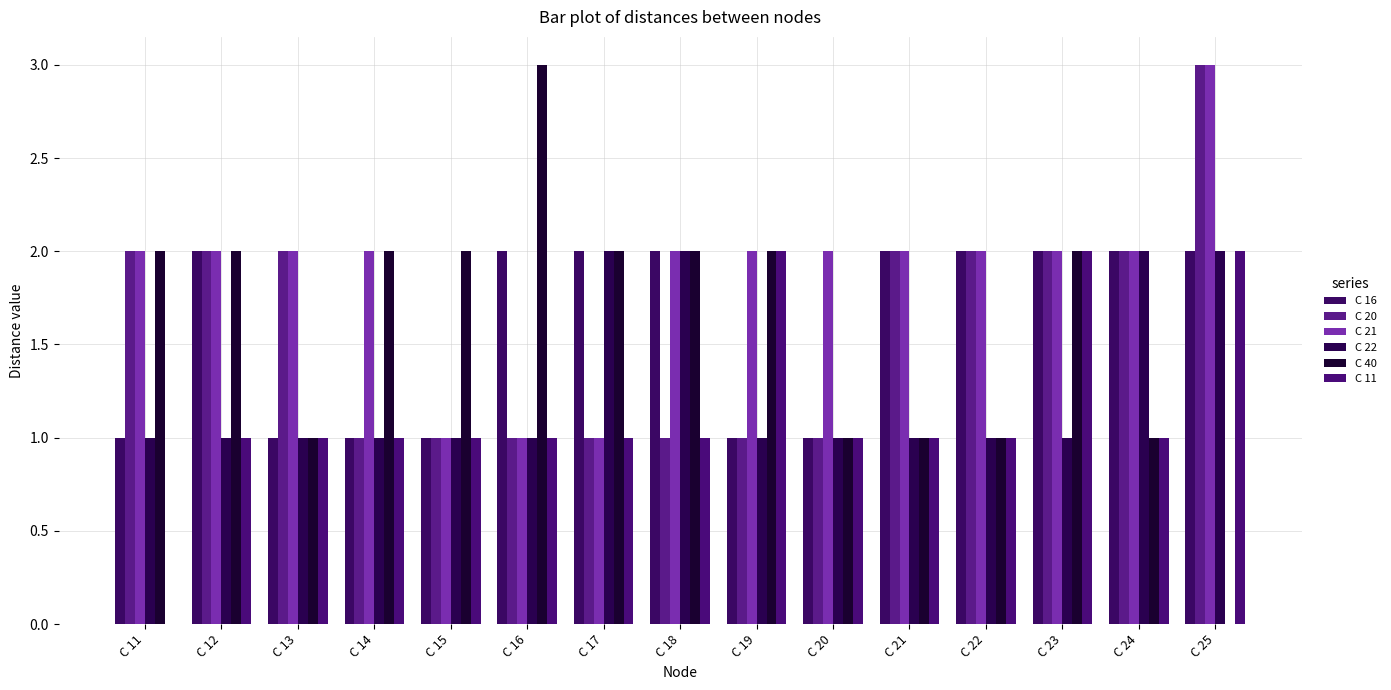

How many series are shown in this chart?

6